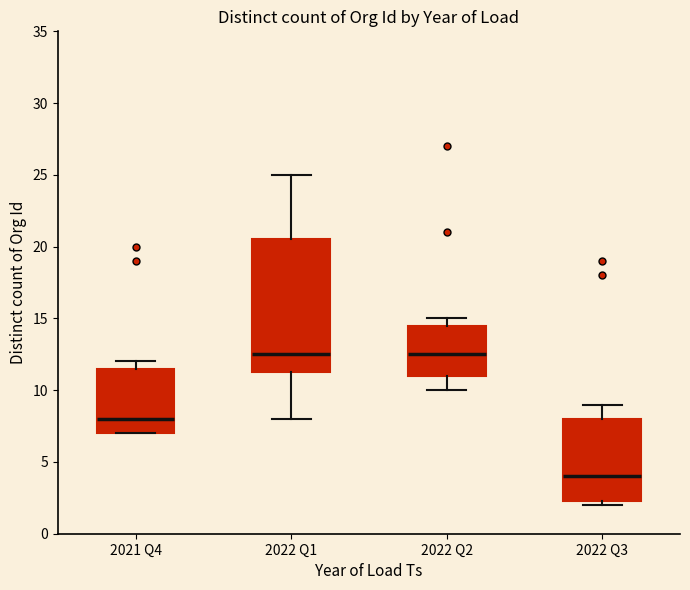

Reading left to right, transcribe this box plot: for each box, give where its median line is, the range the box spans, and where its two whiskers end, as read against the y-axis. The values are not printed on the chart, so give them approximately, as read against the axis.

2021 Q4: median 8.0, box 7.0 to 11.5, whiskers 7.0 to 12.0
2022 Q1: median 12.5, box 11.5 to 20.5, whiskers 8.0 to 25.0
2022 Q2: median 12.5, box 11.0 to 14.5, whiskers 10.0 to 15.0
2022 Q3: median 4.0, box 2.5 to 8.0, whiskers 2.0 to 9.0